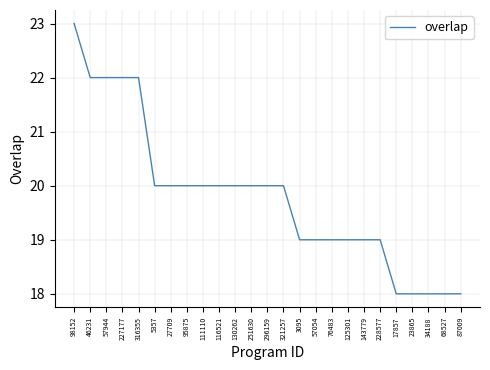

Does the chart have visible grid lines?

Yes